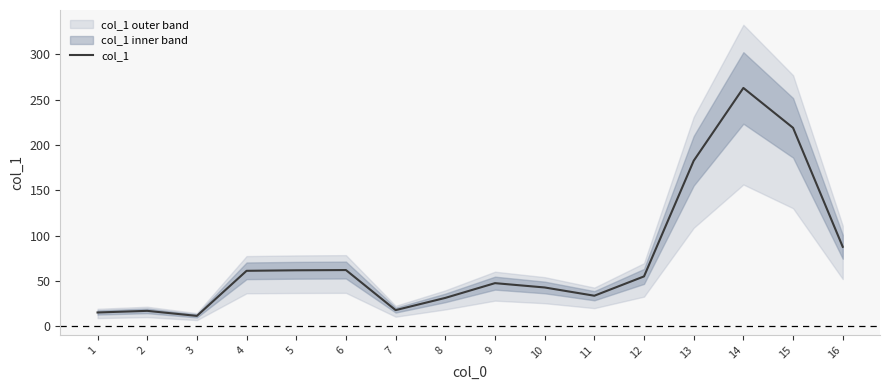

Reading left to right, transcribe all the data shown in this chart.

1=15.3	2=17.1	3=11.5	4=61.2	5=61.8	6=62.1	7=17.9	8=31.4	9=47.6	10=42.9	11=33.8	12=55.1	13=182.6	14=262.8	15=218.8	16=87.7